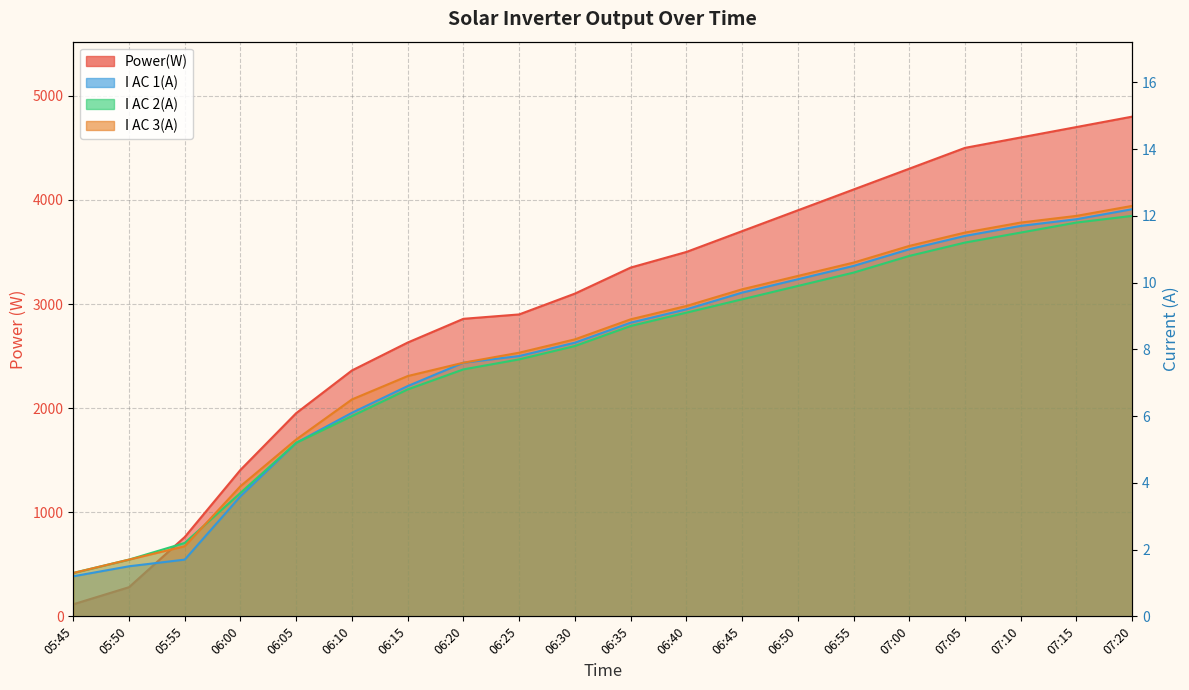

Which has a higher value, 06:40 or 07:15?

07:15